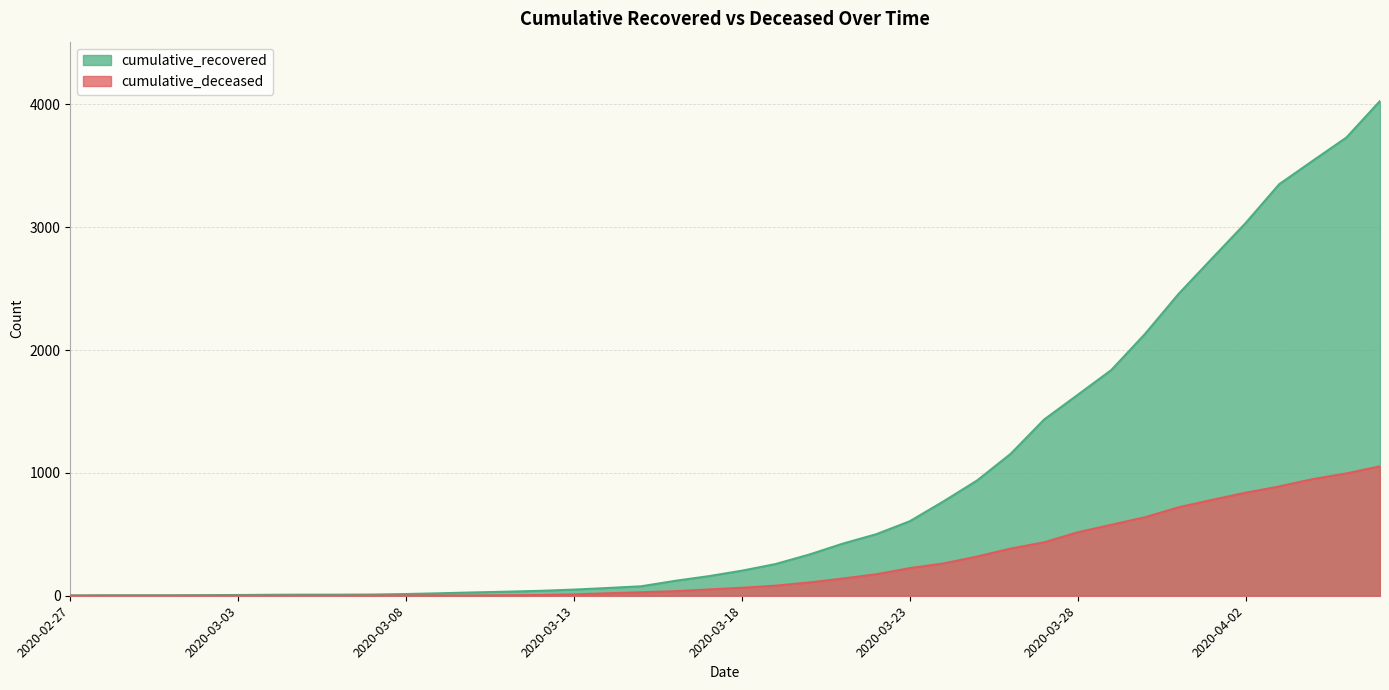

Between 2020-03-27 and 2020-03-24, which is larger?

2020-03-27